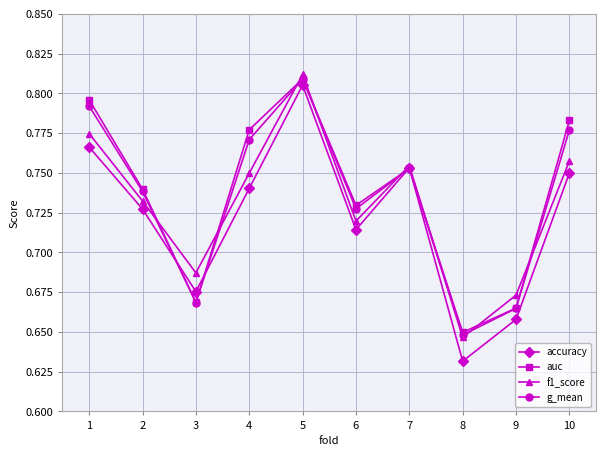

Which series has the largest range (max minus min)?

accuracy